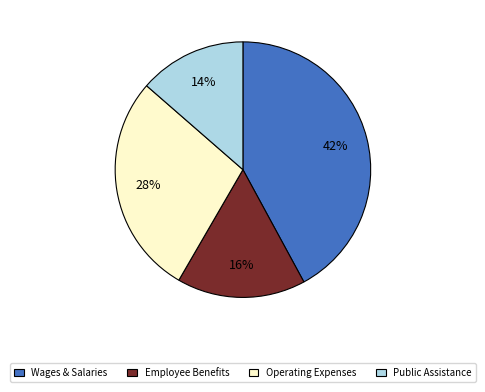

To the nearest percent, what is the difference between the largest and smallest slice percentages?

28%